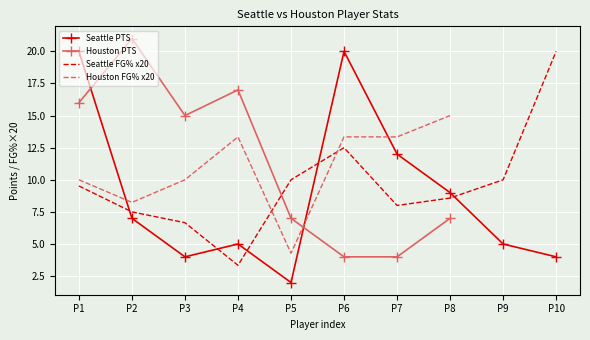

True or false: Seattle PTS has more than 0 points higher than both neighbors.

True